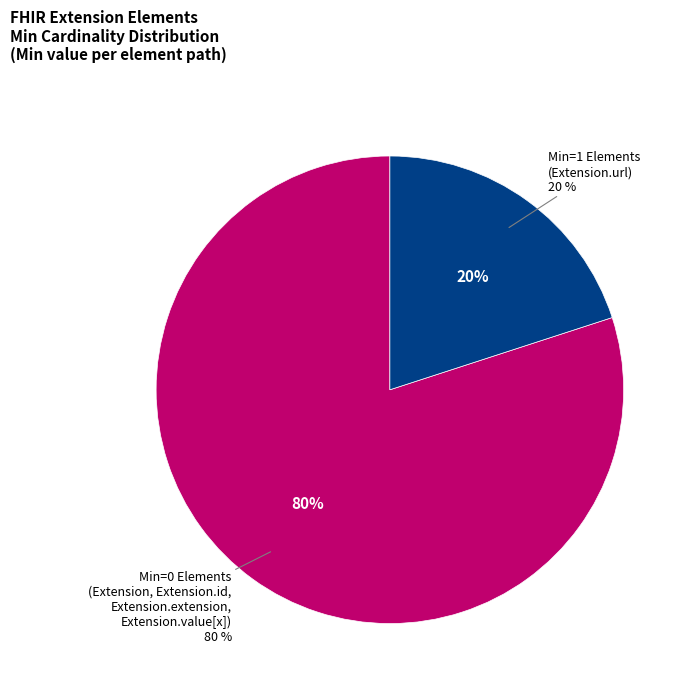

Combined, do Extension and Extension.extension account for over 50%?

No